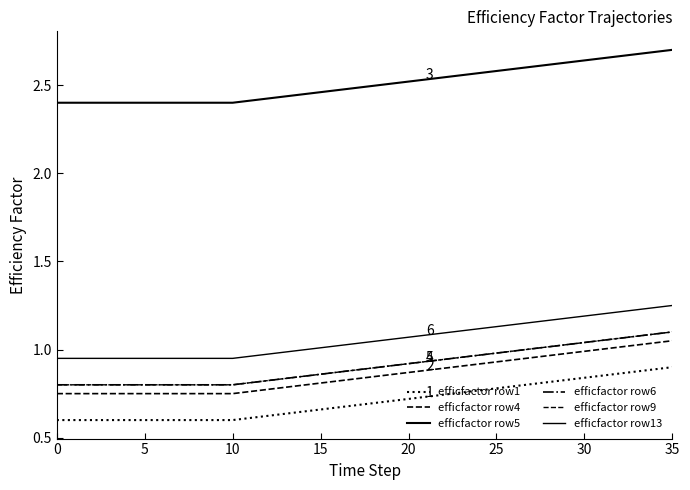

How many lines are shown in the chart?

6